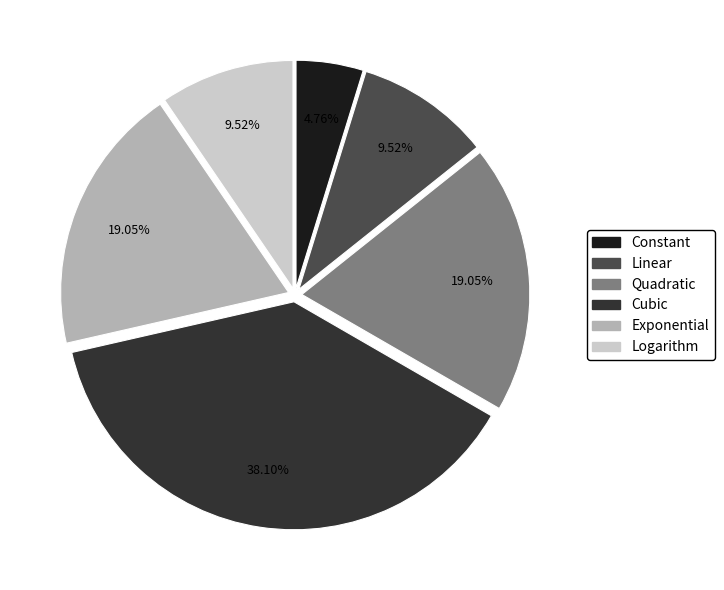

Do Logarithm and Quadratic together represent more than half of the pie?

No